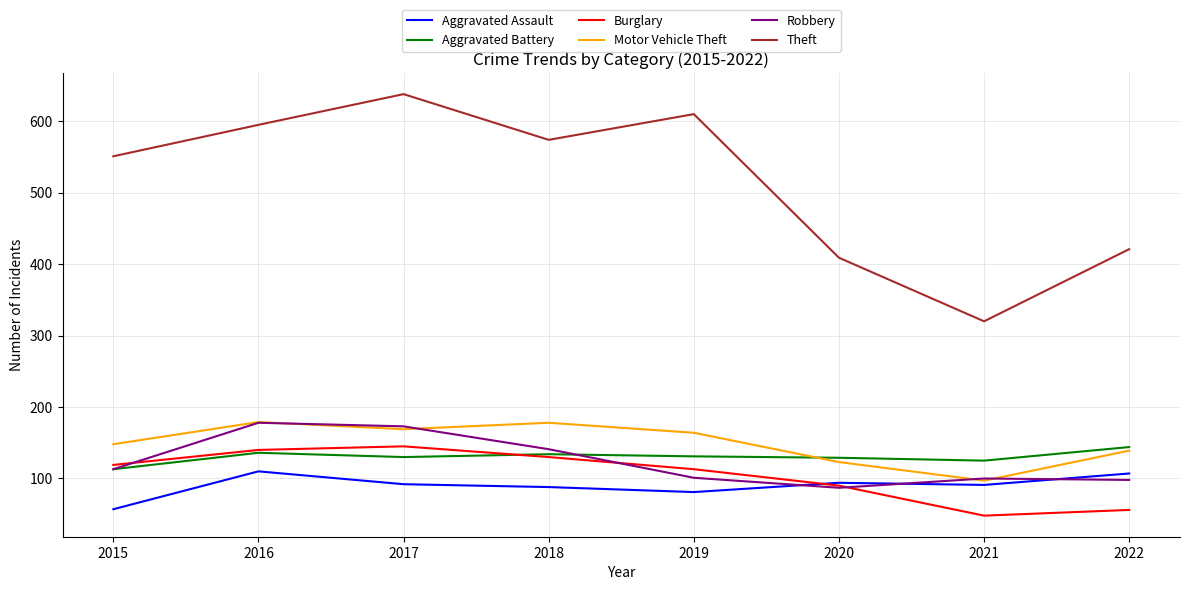

Which series changed the most between 2015 and 2021?

Theft